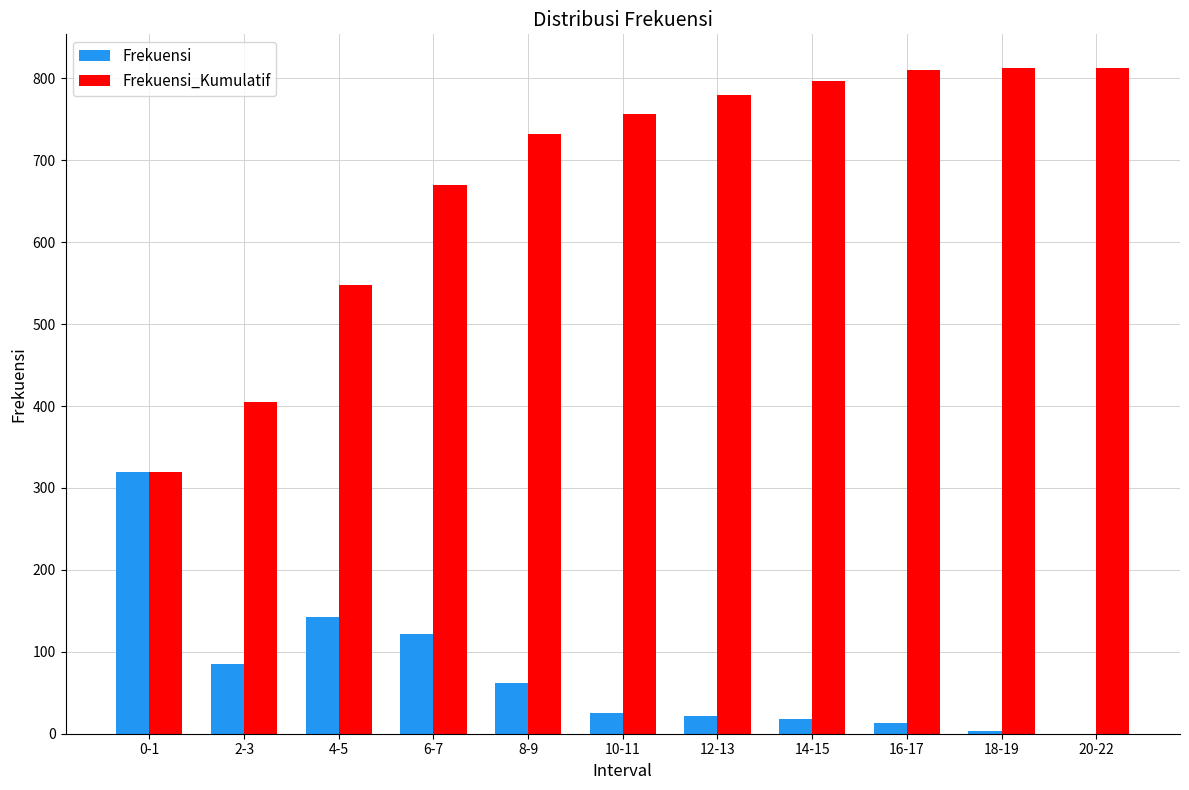

Which series has the largest total across all categories?

Frekuensi_Kumulatif